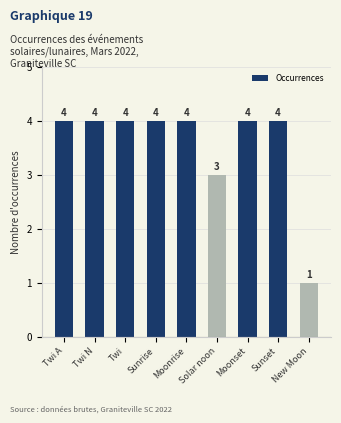

What is the sum of the values at Twi and New Moon?

5